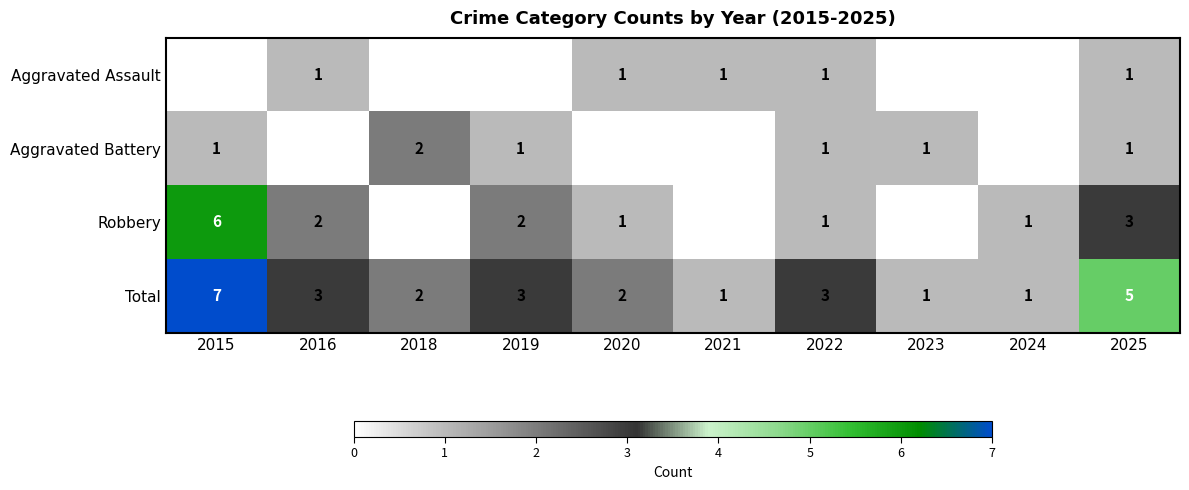

Which has a higher value, 2019 or 2023?

2019